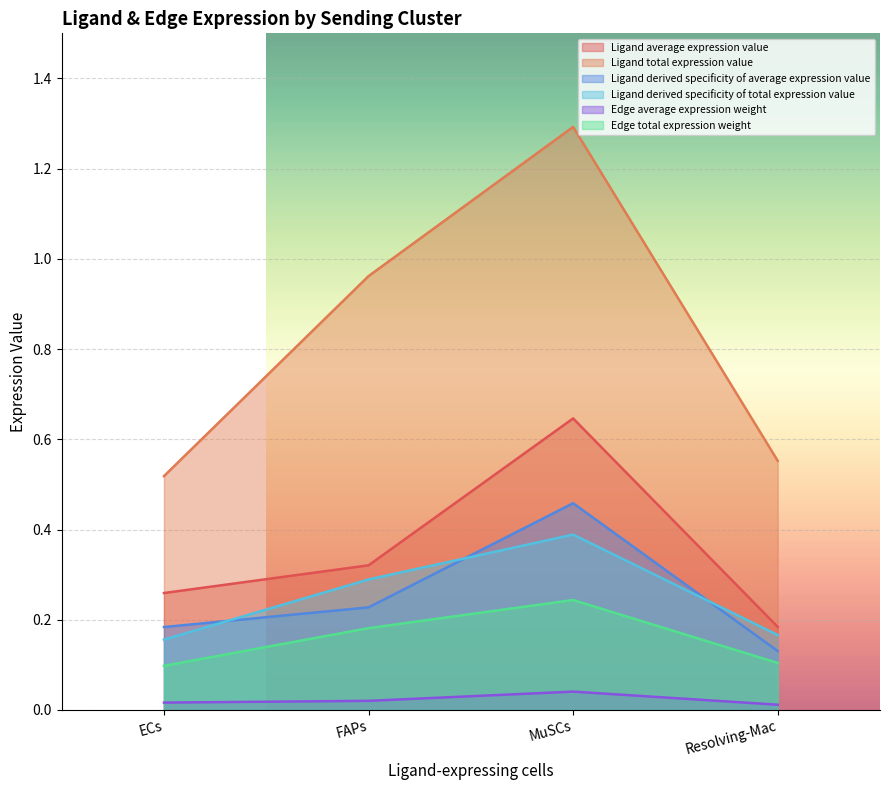

True or false: Edge total expression weight and Ligand average expression value cross at least once.

False